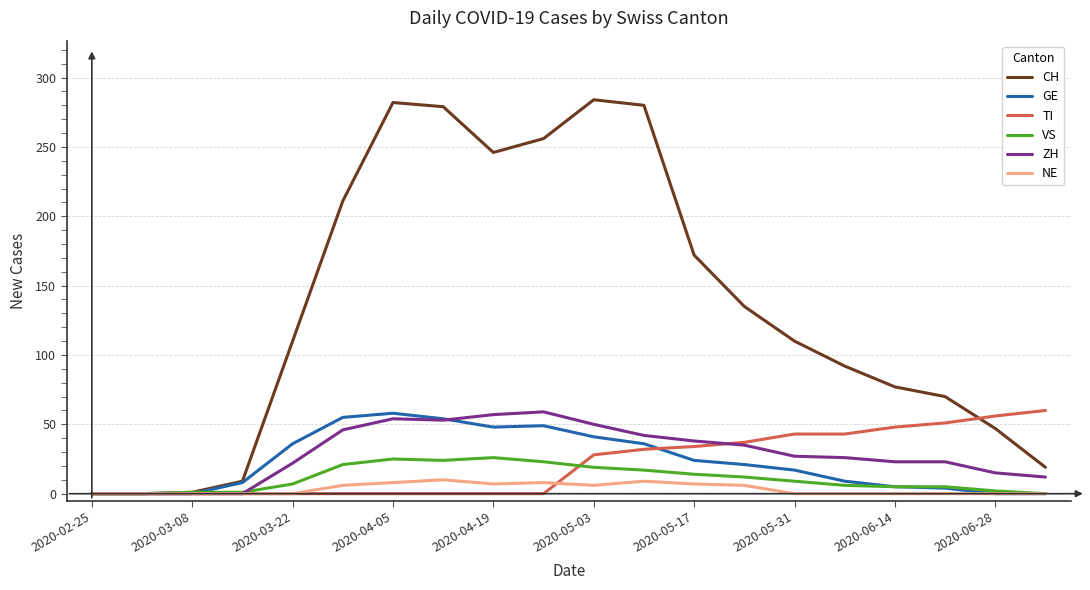

Which series has the widest spread of values?

CH